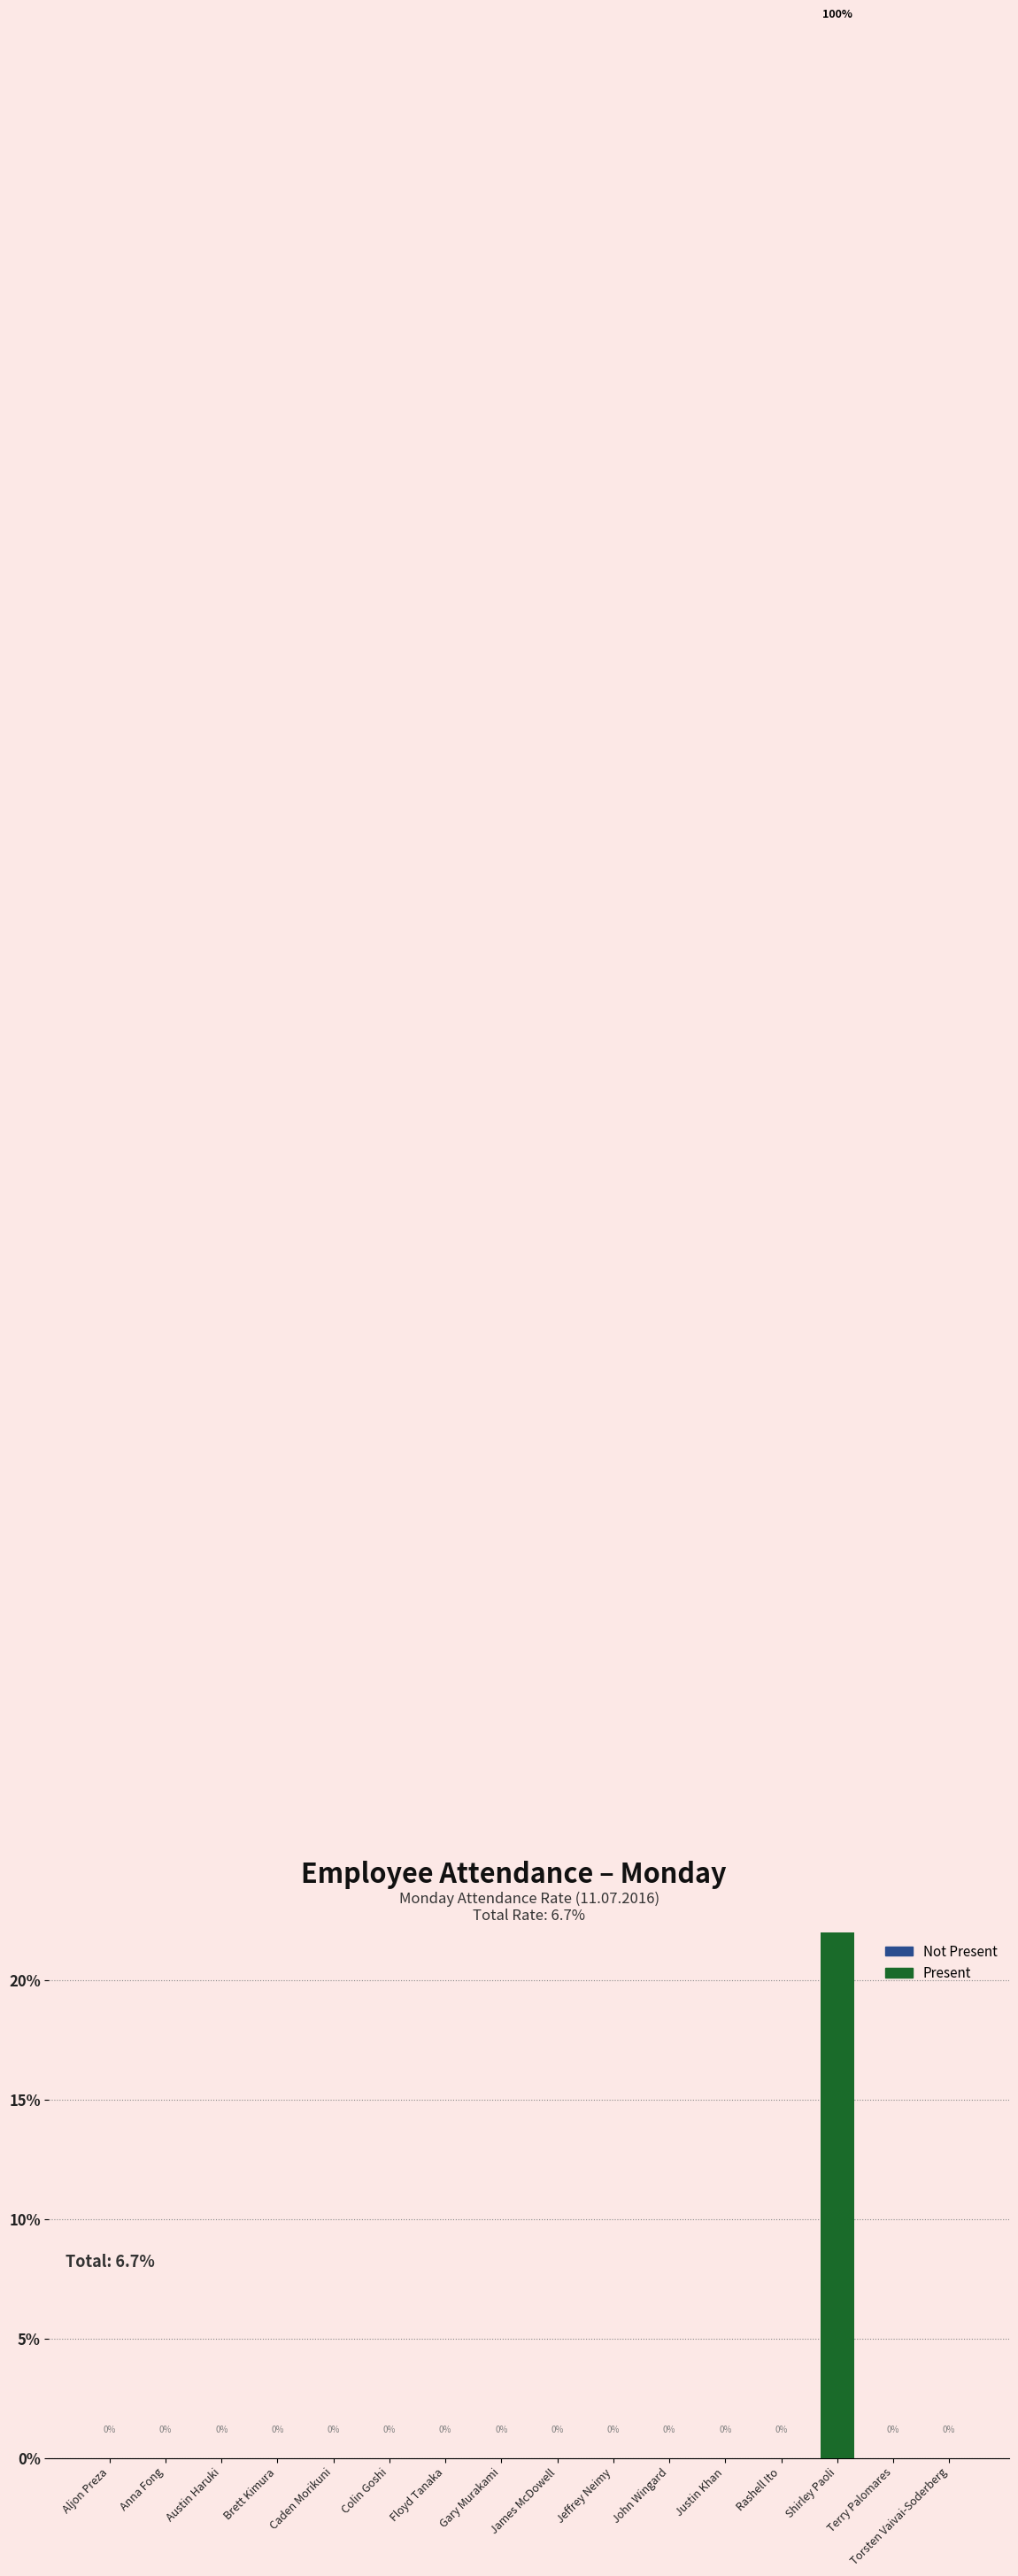

Rank the categories by value from lowest to highest.

Aljon Preza, Anna Fong, Austin Haruki, Brett Kimura, Caden Morikuni, Colin Goshi, Floyd Tanaka, Gary Murakami, James McDowell, Jeffrey Neimy, John Wingard, Justin Khan, Rashell Ito, Terry Palomares, Torsten Vaivai-Soderberg, Shirley Paoli